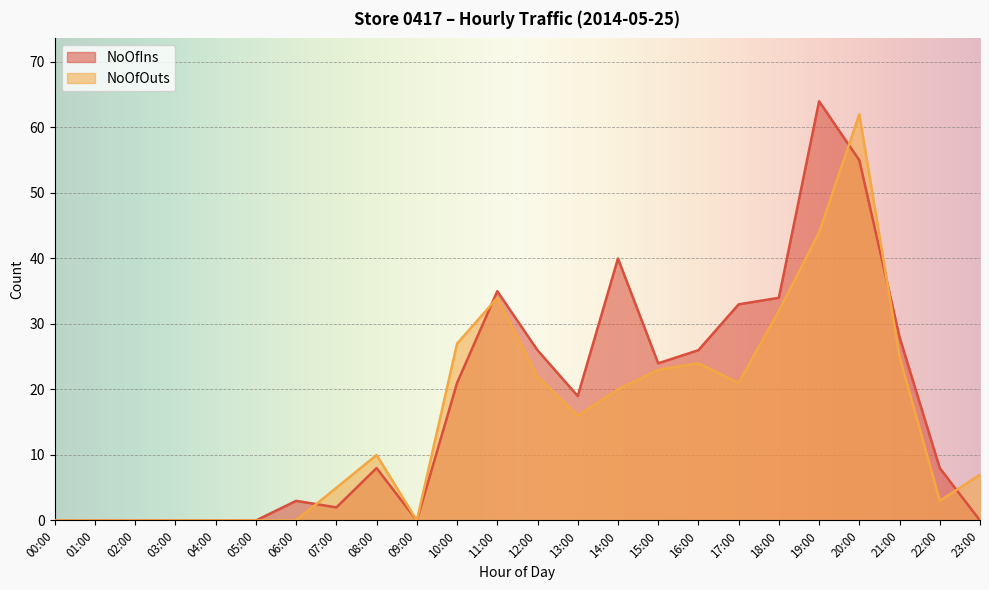

The NoOfOuts series shows 3 at 22:00. True or false?

True